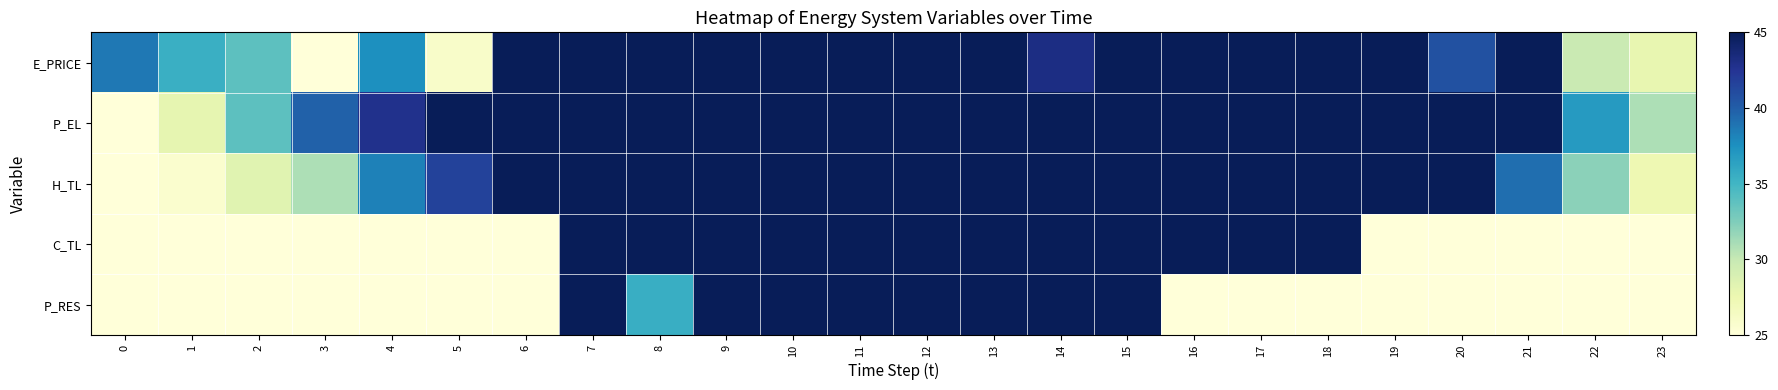

How many distinct data groups are displayed?

5